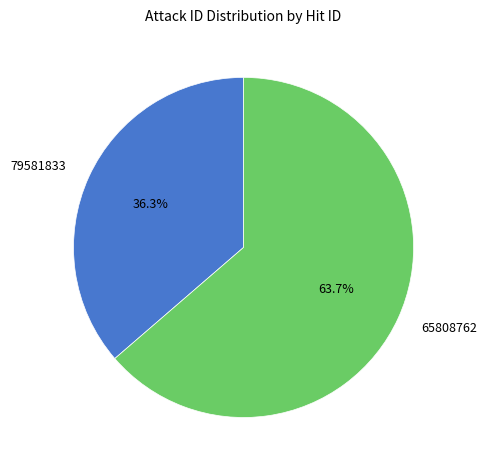

How many slices are in this pie chart?

2